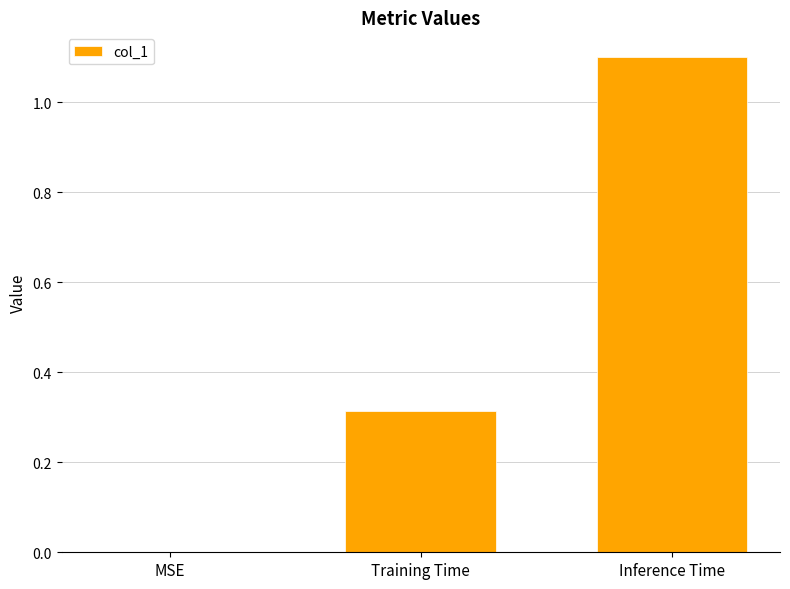

At which label is the value closest to 0?

MSE